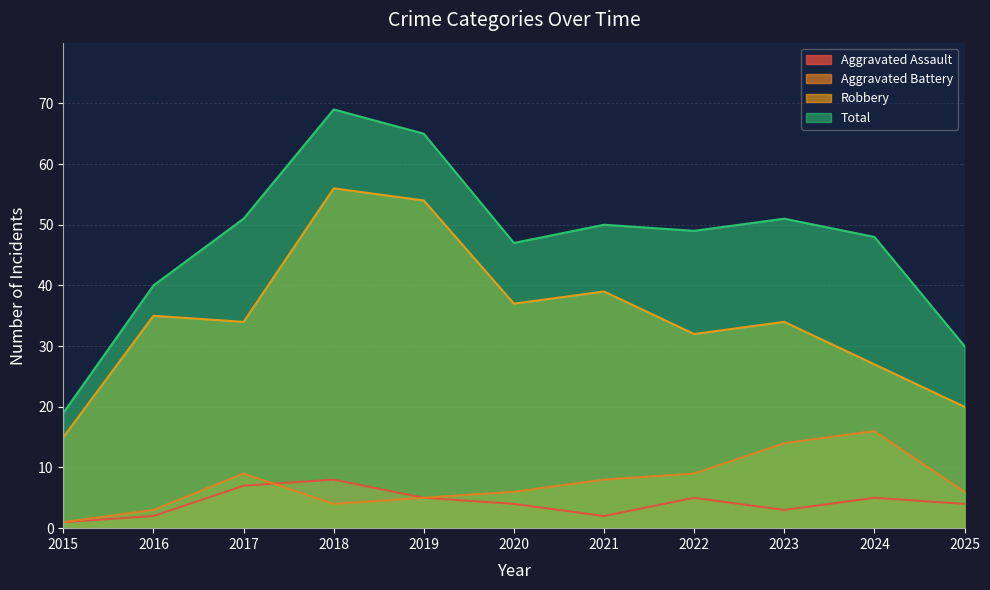

Rank the categories by Aggravated Assault value from highest to lowest.

2018, 2017, 2019, 2022, 2024, 2020, 2025, 2023, 2016, 2021, 2015